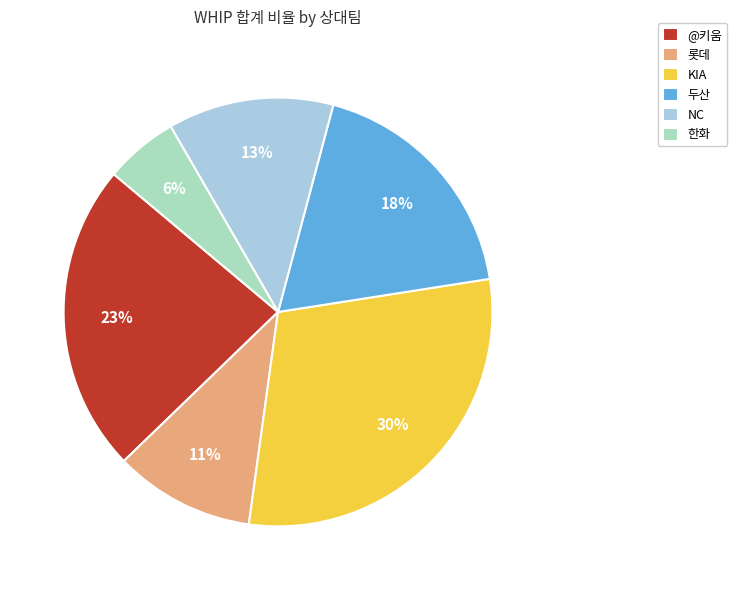

Which has a higher value, @키움 or KIA?

KIA